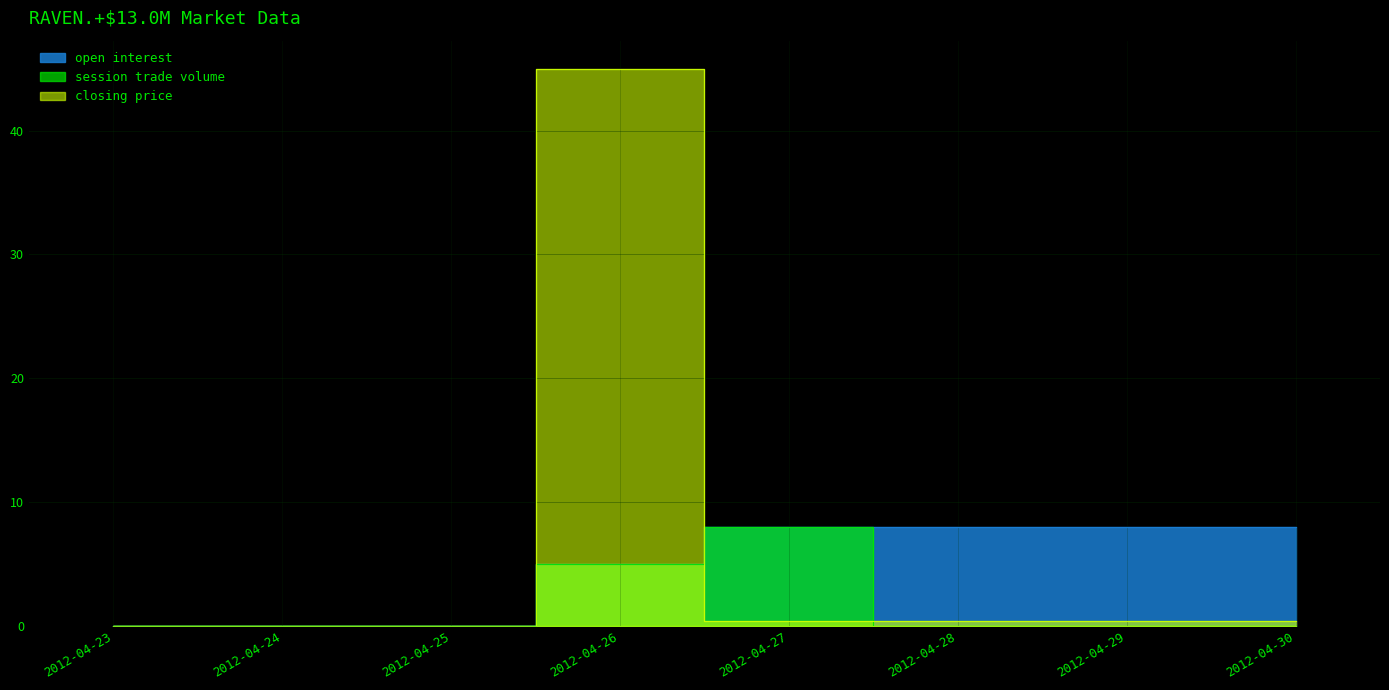

What is the average value of the session trade volume series?

1.6